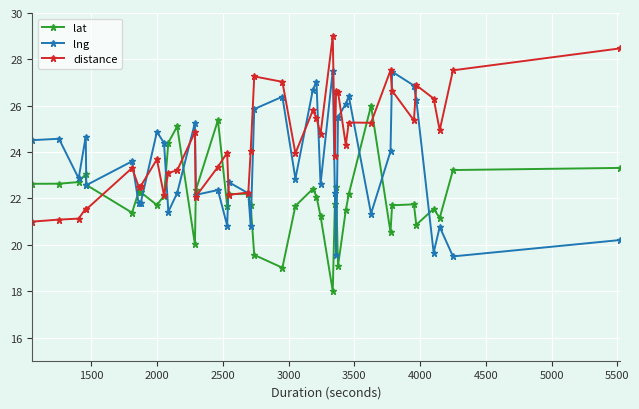

What is the value of the distance point at the 39th from the left?

27.5